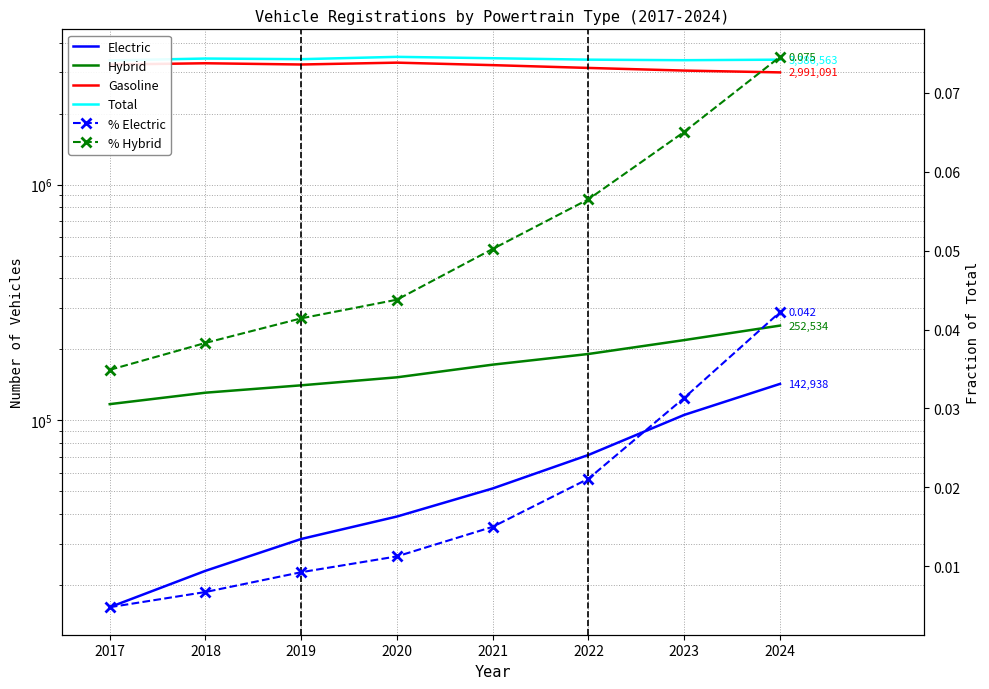

At which category is the sum across all series the highest?

2020